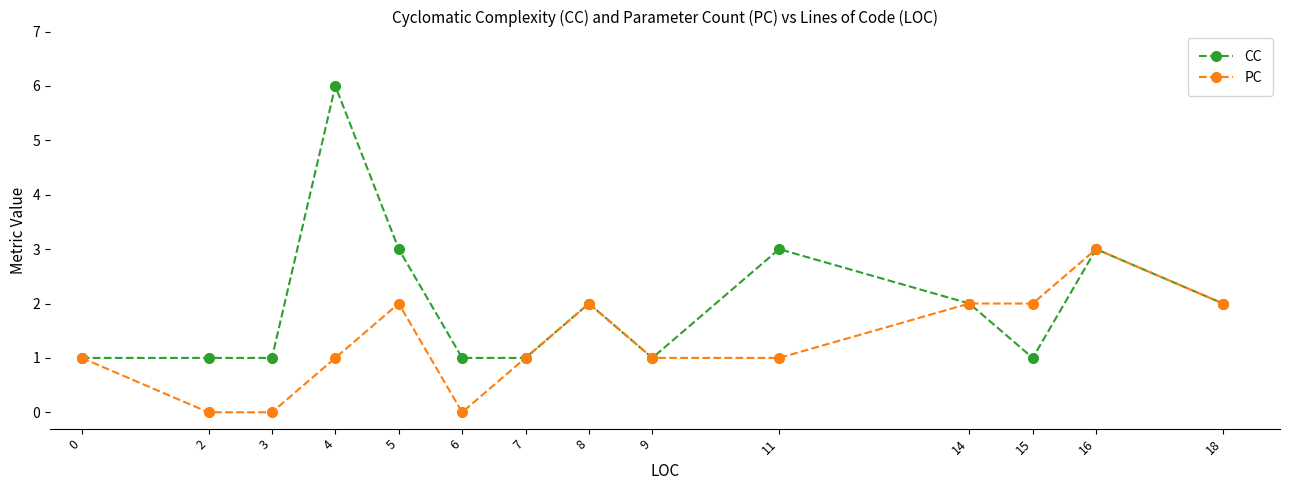

Is the value of CC at 2 greater than the value of PC at 15?

No